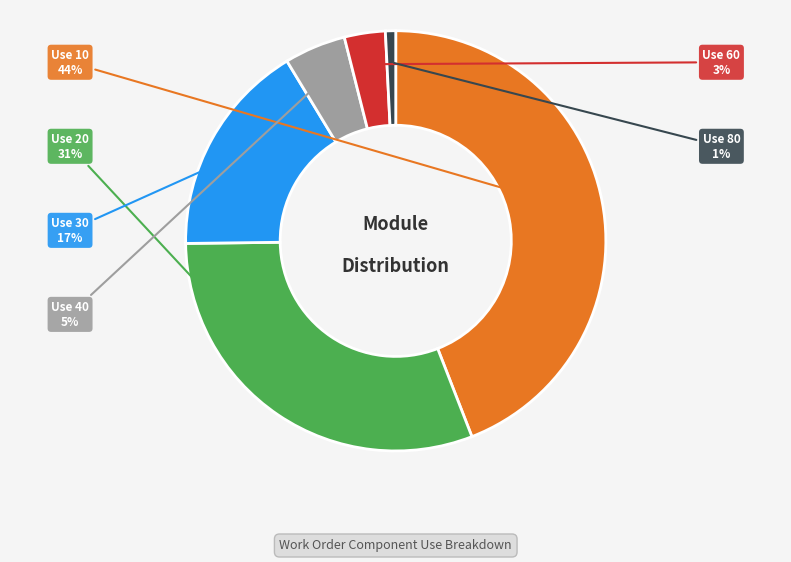

To the nearest percent, what is the average slice percentage?

17%